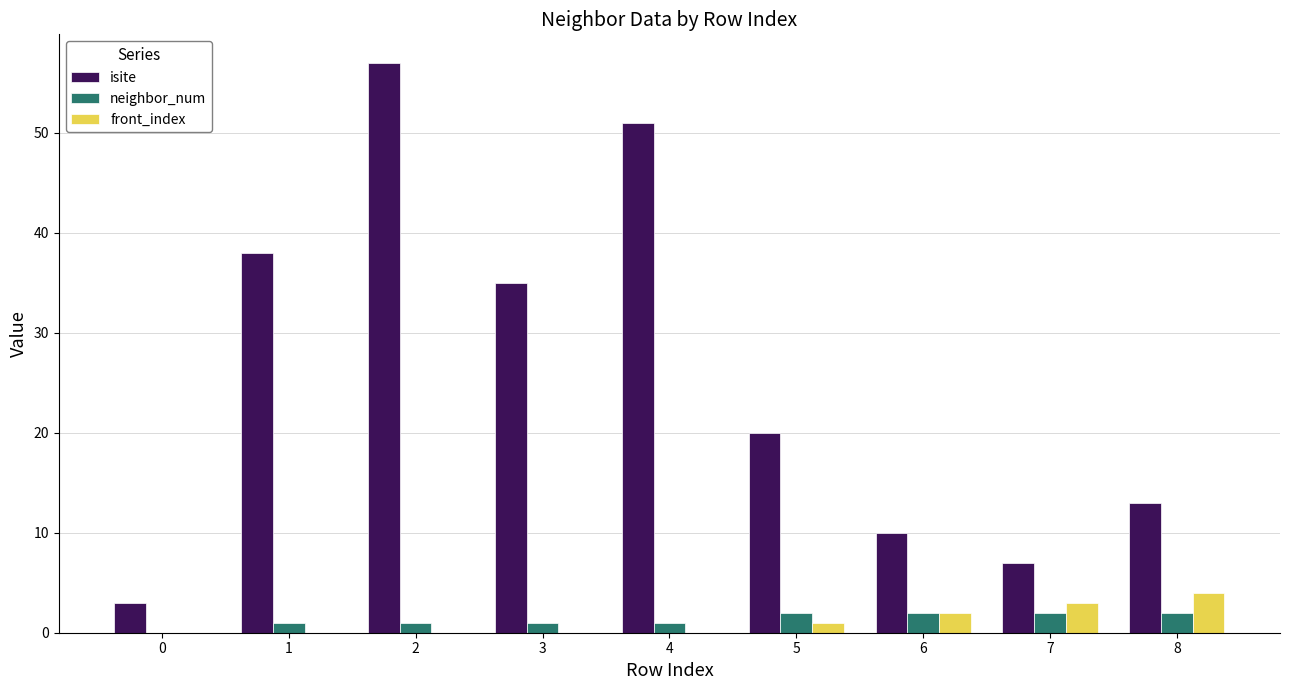

What are all the series names shown in the legend?

isite, neighbor_num, front_index